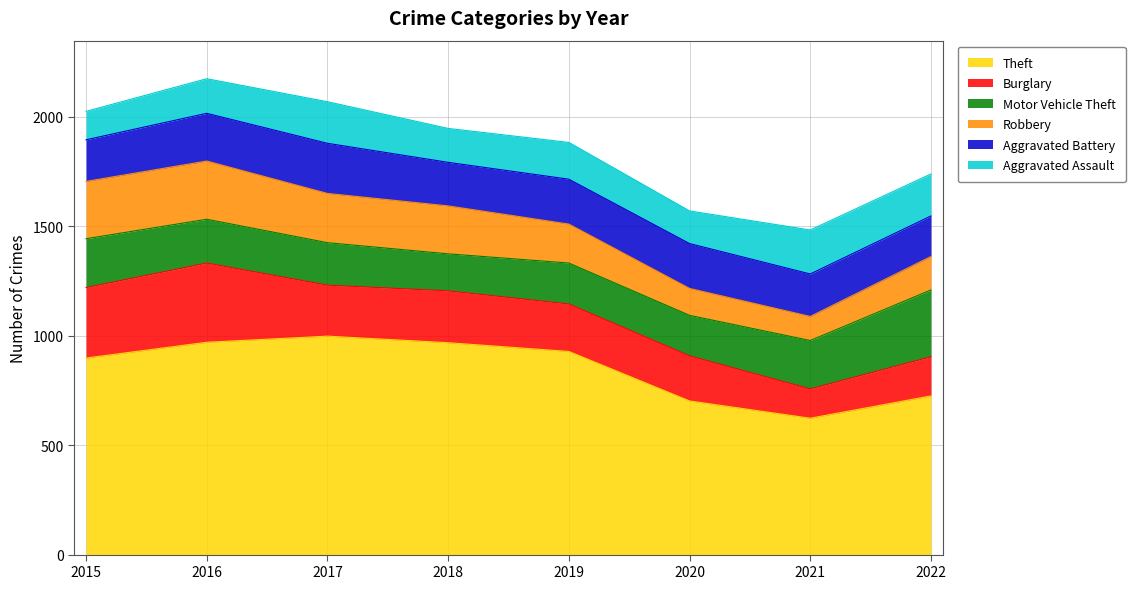

What is the value of the Aggravated Battery point at the 7th from the left?

194